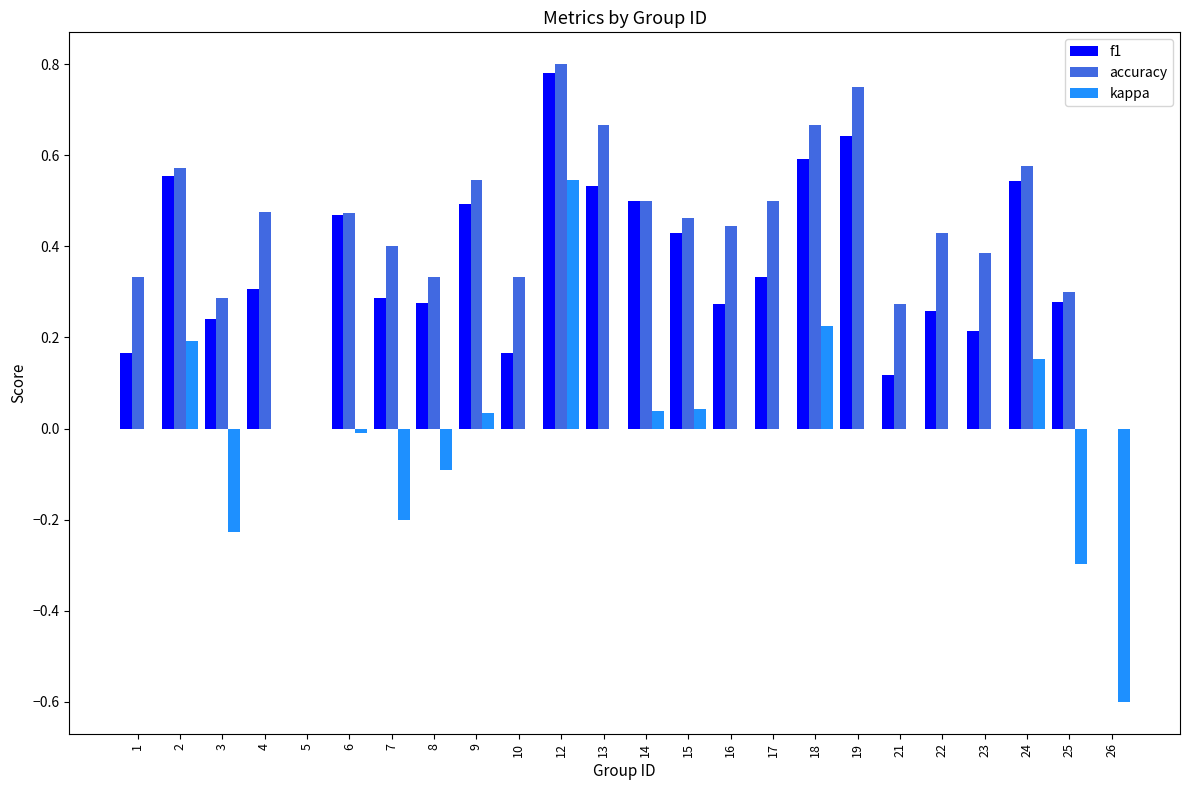

Which series changed the most between 5 and 26?

kappa